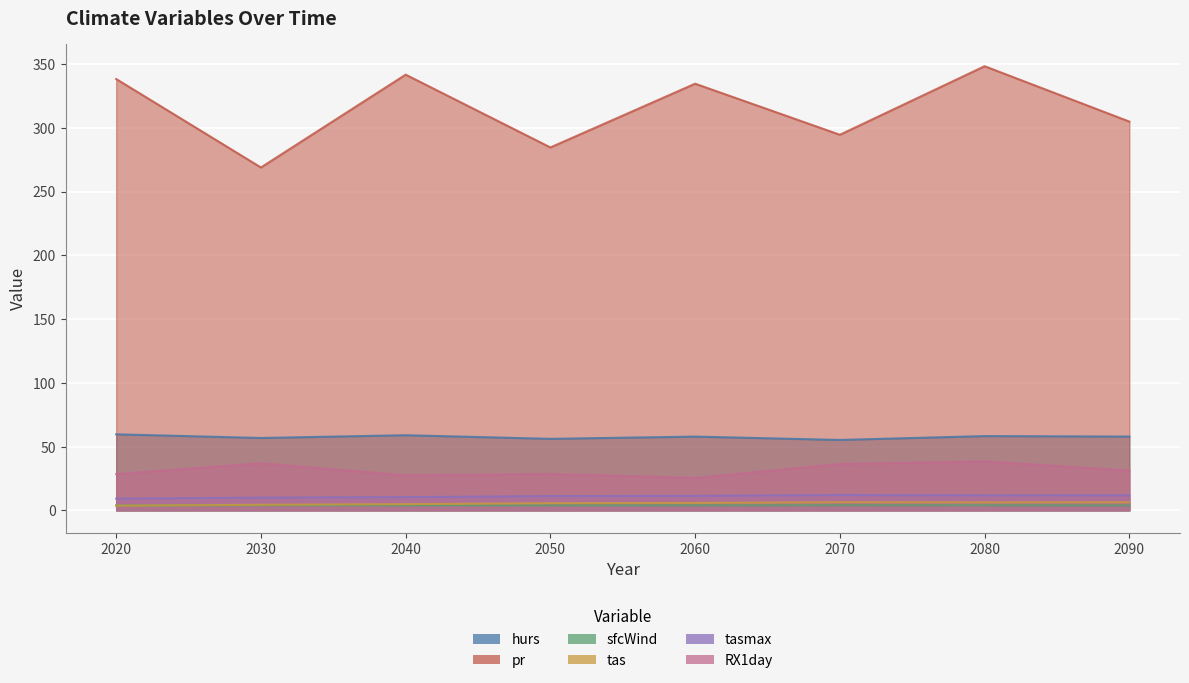

At which category does sfcWind reach its first local peak?

2030